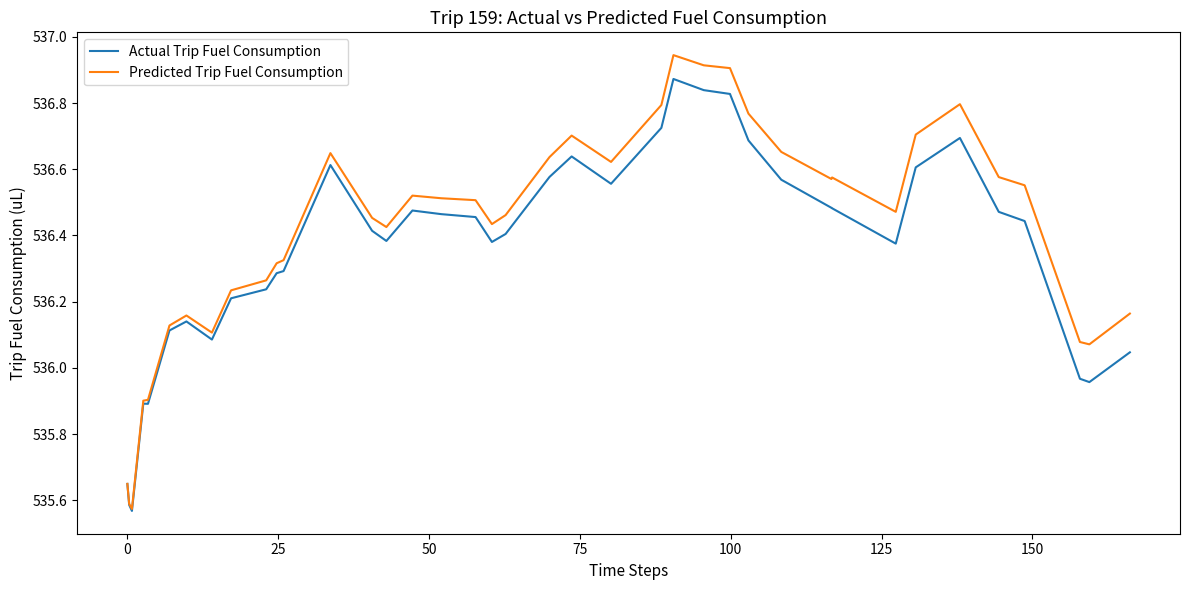

Which series has the widest spread of values?

Predicted Trip Fuel Consumption